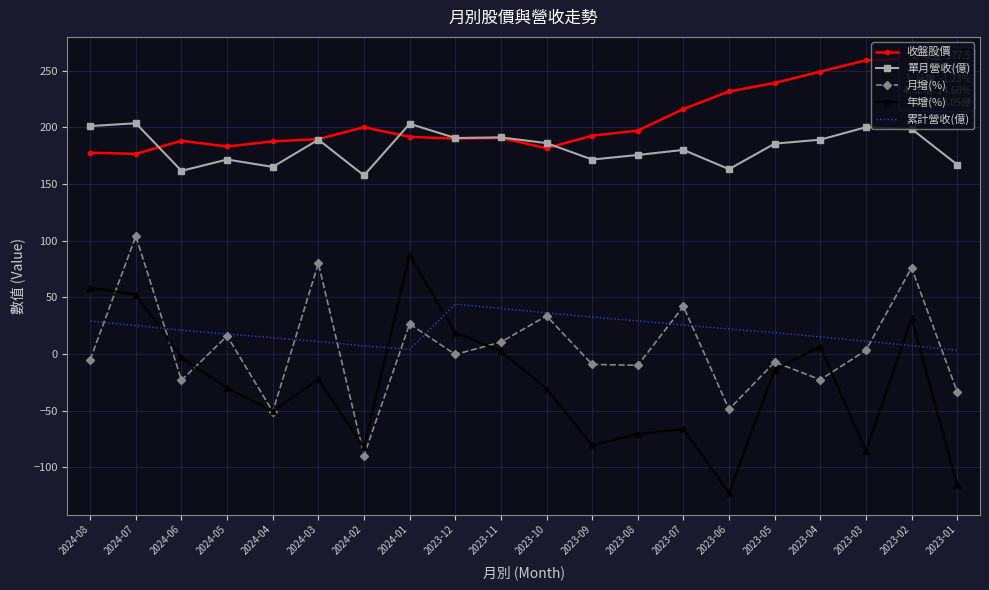

List the series in order of their peak value, lowest first.

累計營收(億), 年增(%), 月增(%), 單月營收(億), 收盤股價